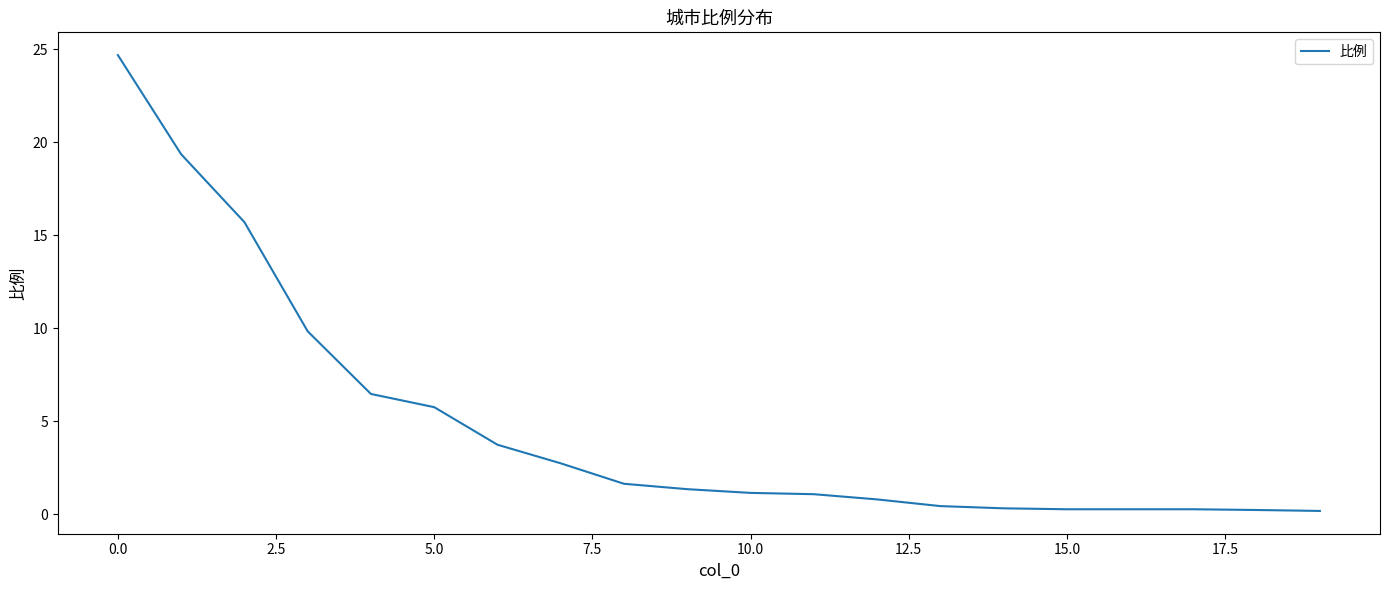

What is the maximum value shown in the chart?

24.7